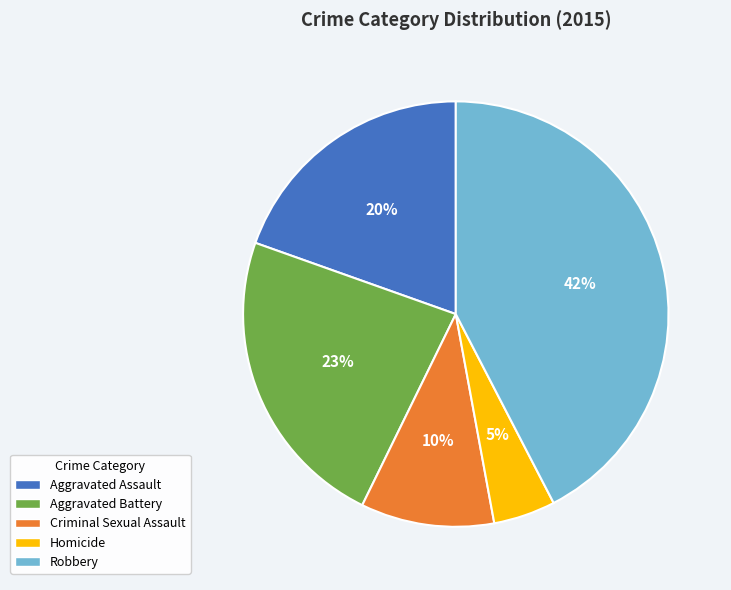

Is there any slice that represents more than half of the pie?

No